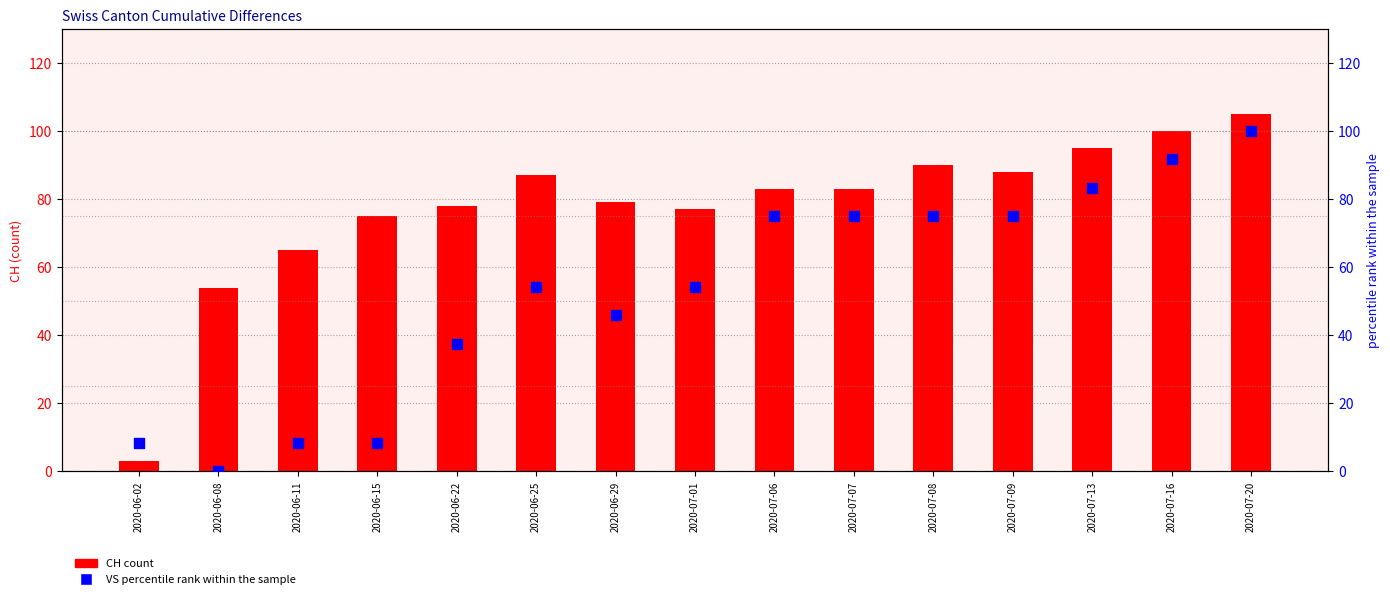

Which series contains the highest Y value?

CH (count)